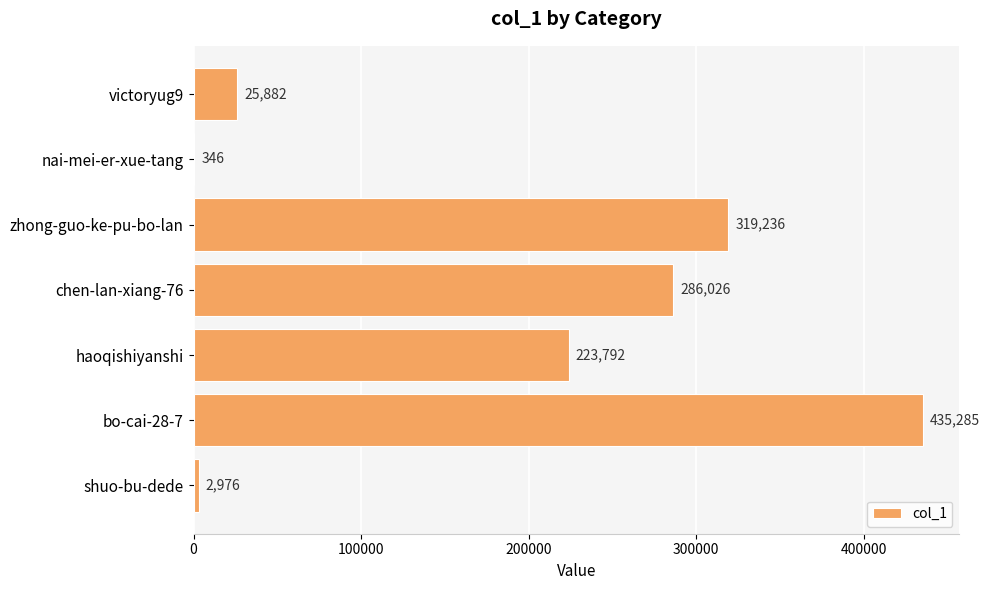

What is the change in value from bo-cai-28-7 to shuo-bu-dede?

-432309